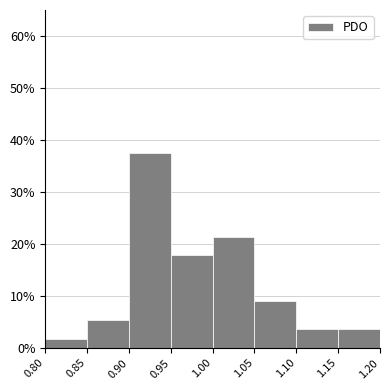

Over which range of the x-axis is the bar tallest?

0.90 to 0.95